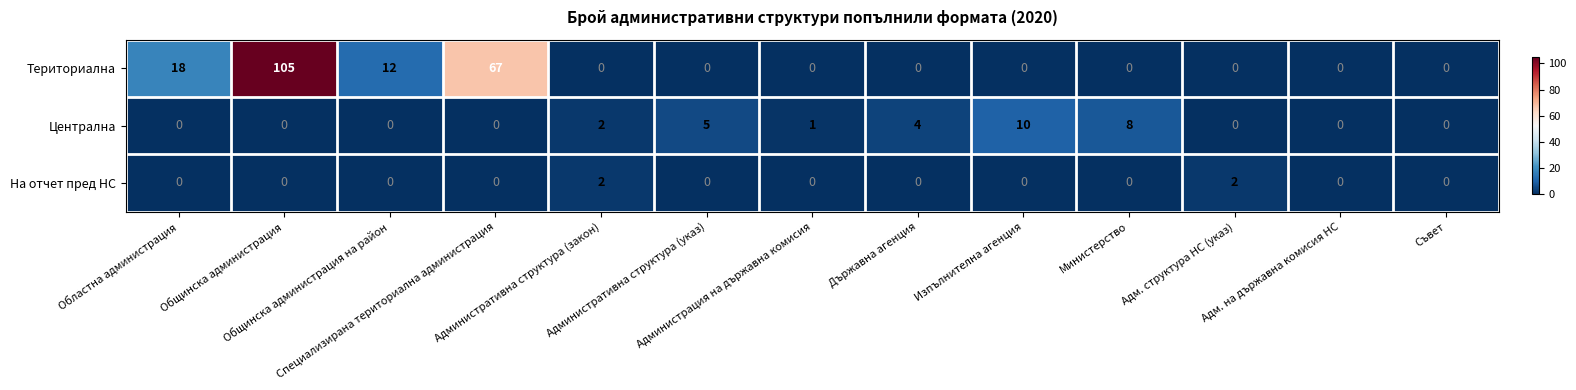

What is the highest value of the Териториална series?

105